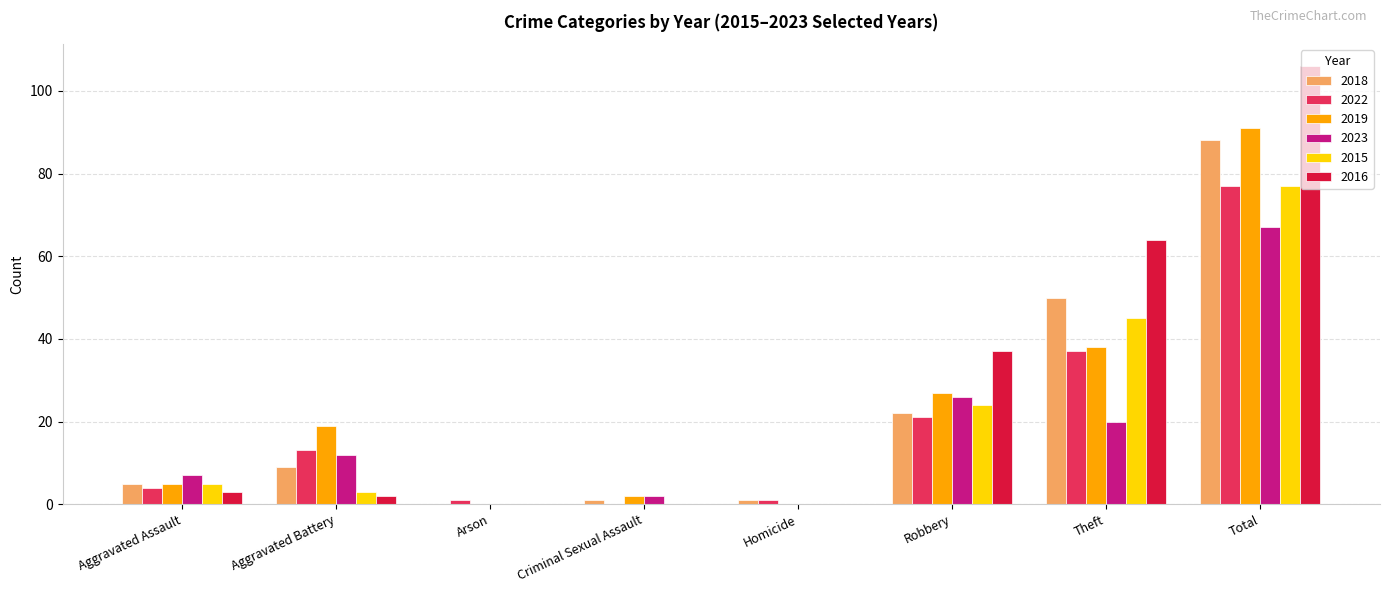

The value of 2016 at Criminal Sexual Assault is 0. True or false?

True